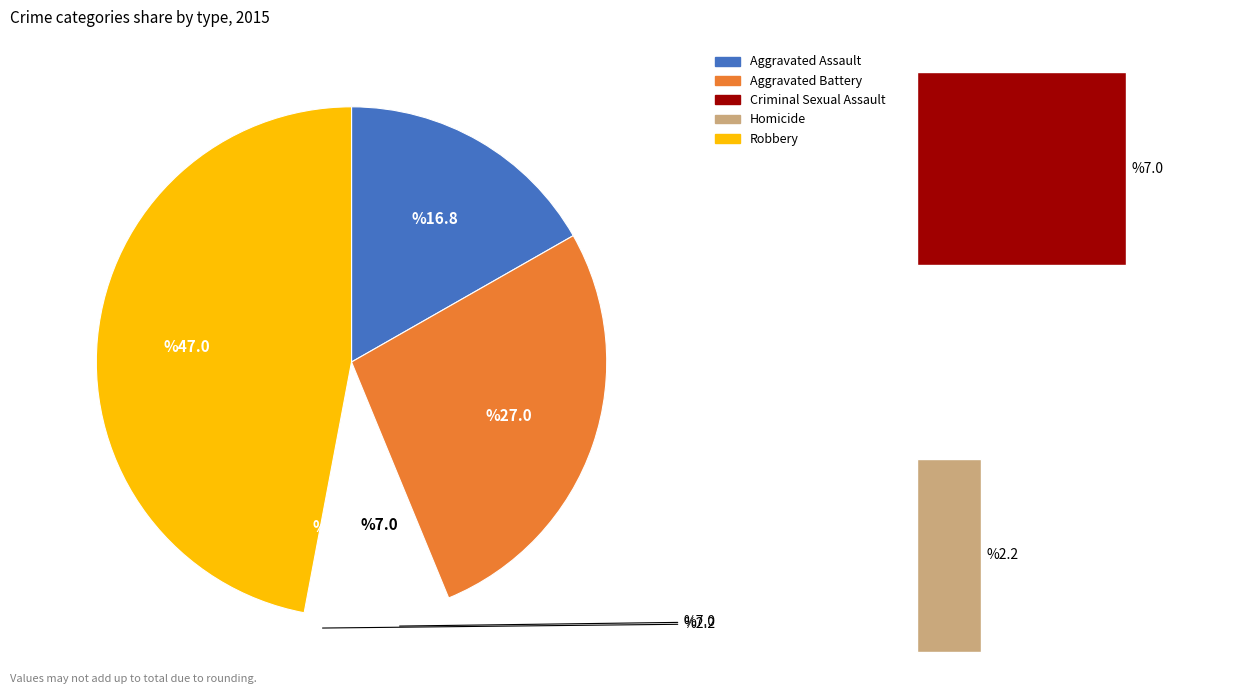

What is the ratio of the value at Aggravated Battery to the value at Criminal Sexual Assault?

3.8